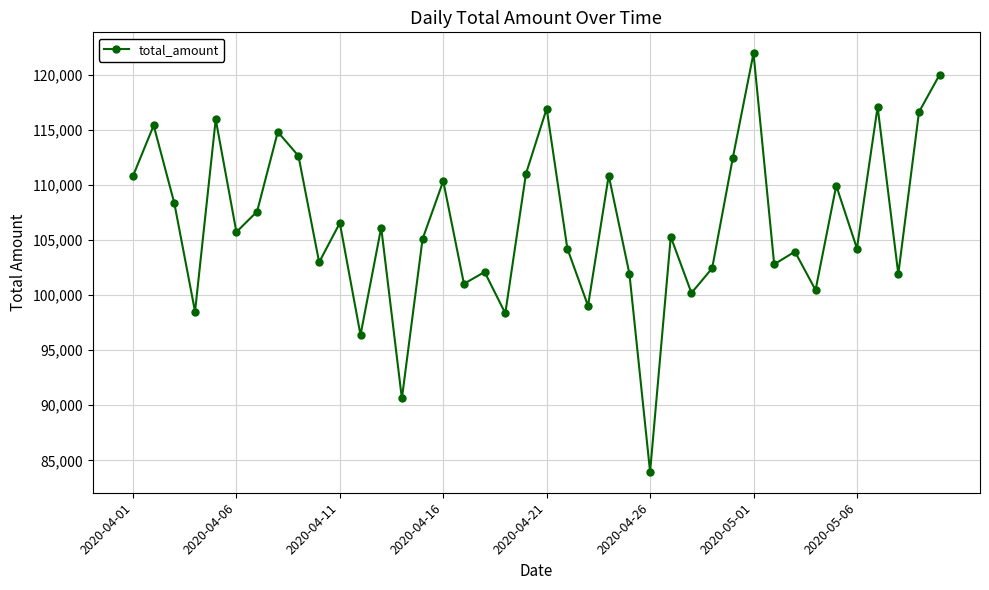

How many interior local peaks (higher than both neighbors) does the data have?

14